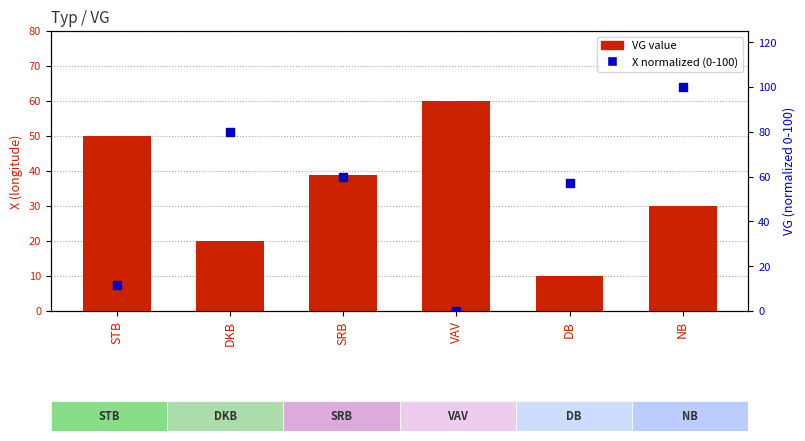

Which series reaches the minimum Y coordinate?

X normalized